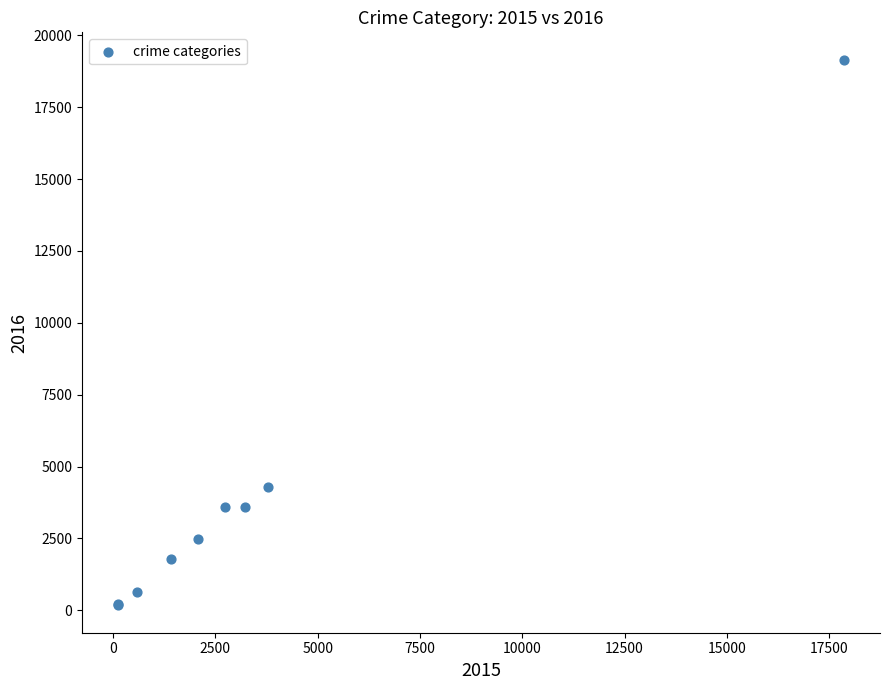

What Y value in the scatter plot is closest to 9662?

4299